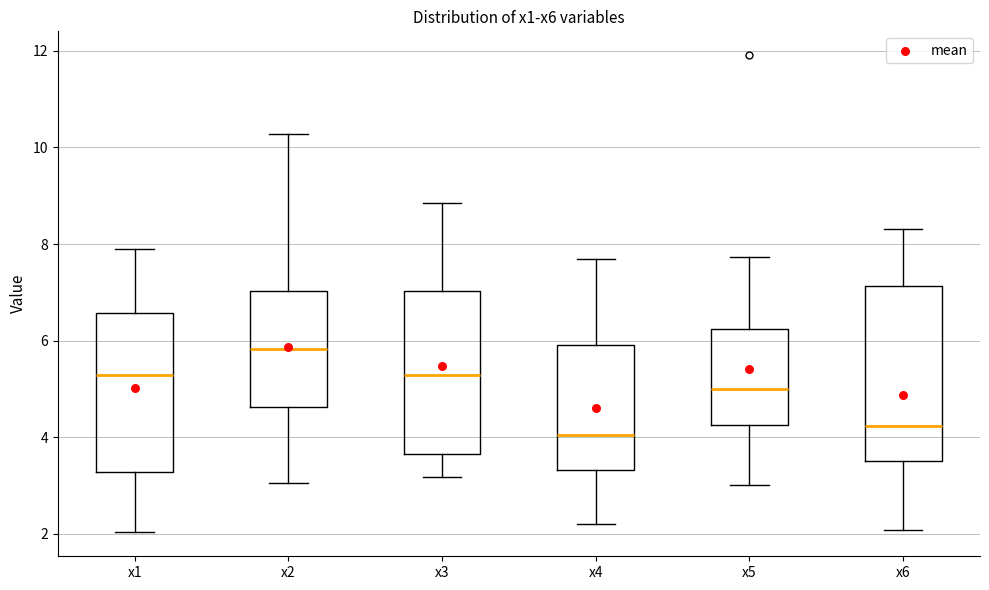

Comparing the boxes themselves (not the whiskers), which one is the tallest?

x6